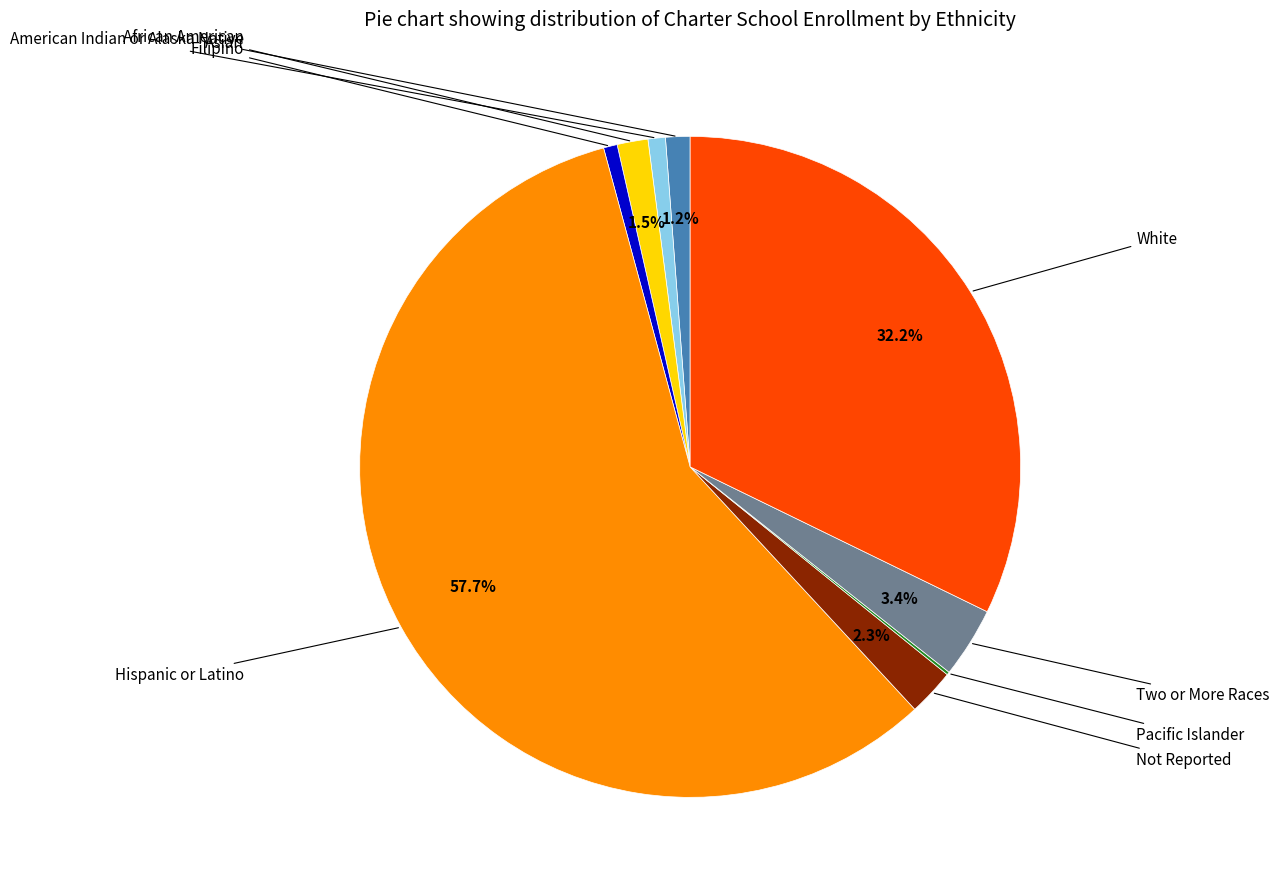

Does any single category account for the majority?

Yes